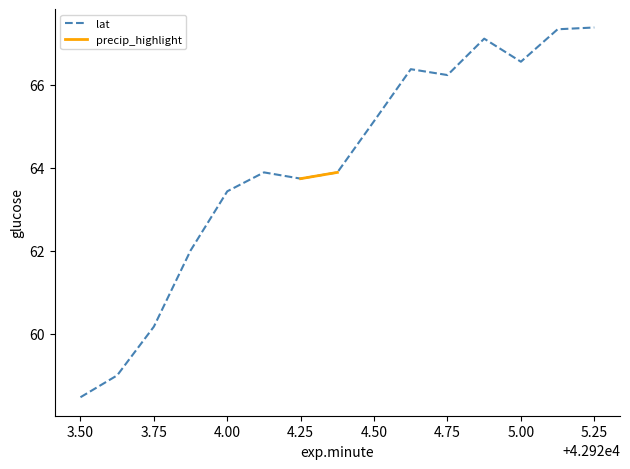

What is the lowest value of the lat series?

58.5